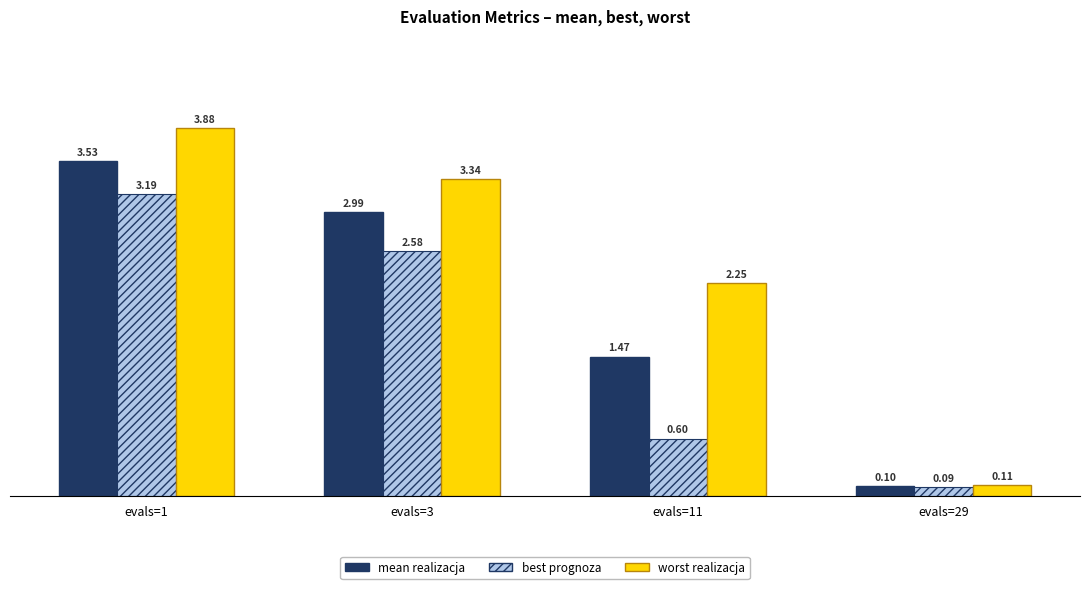

At which category is the sum across all series the highest?

evals=1